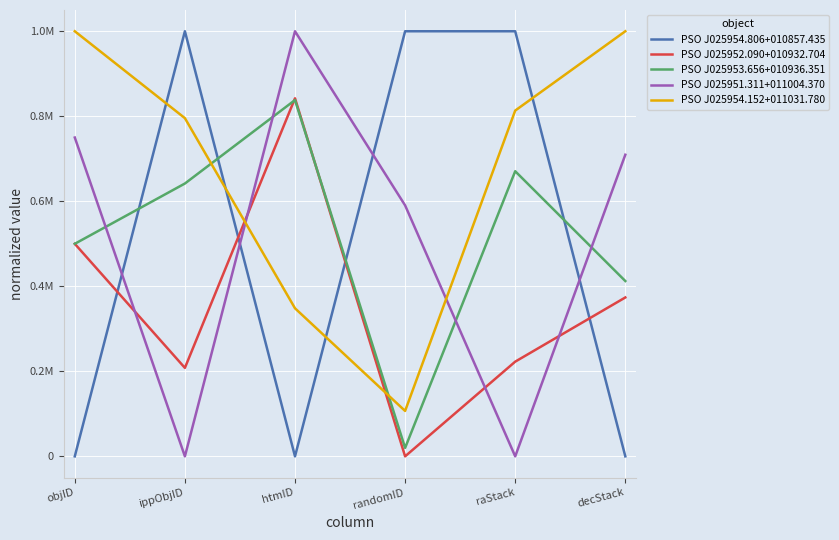

Does the chart have visible grid lines?

Yes